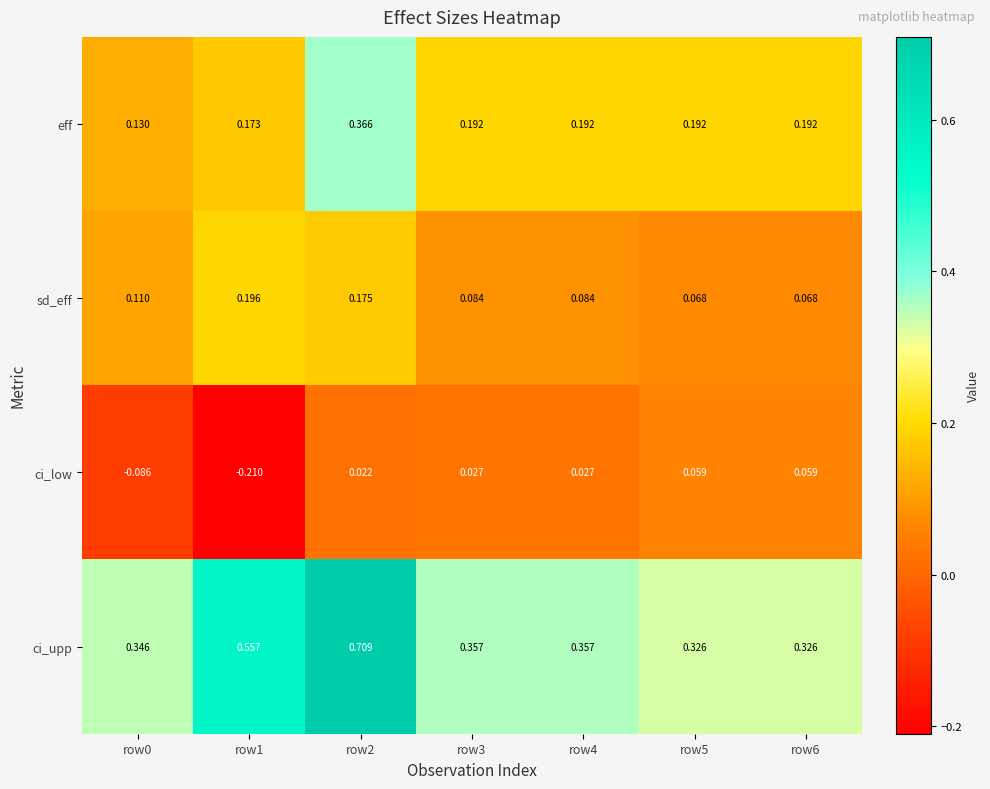

How many data points in ci_low are above 0?

5